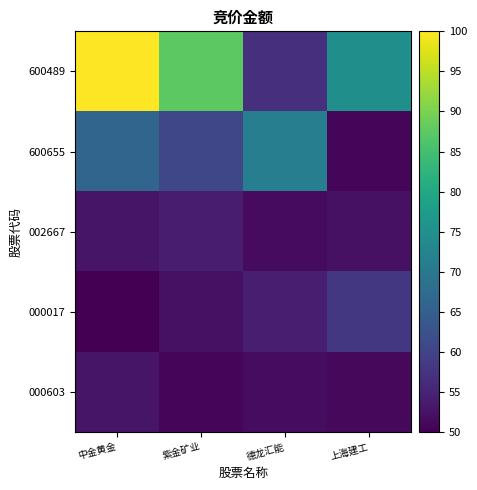

Reading left to right, what are all the values shown in this chart?

600489: 中金黄金=100.0	紫金矿业=87.4	德龙汇能=56.7	上海建工=74.8
600655: 中金黄金=66.3	紫金矿业=60.7	德龙汇能=71.3	上海建工=50.6
002667: 中金黄金=52.8	紫金矿业=53.7	德龙汇能=51.4	上海建工=52.3
000017: 中金黄金=50.0	紫金矿业=52.3	德龙汇能=54.2	上海建工=58.2
000603: 中金黄金=52.8	紫金矿业=50.9	德龙汇能=51.6	上海建工=51.0